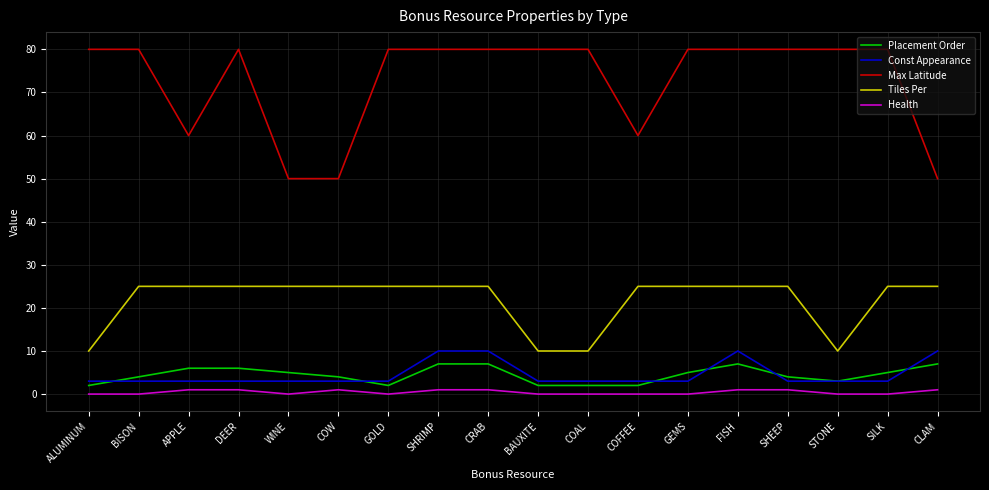

What position from the left is ALUMINUM?

1